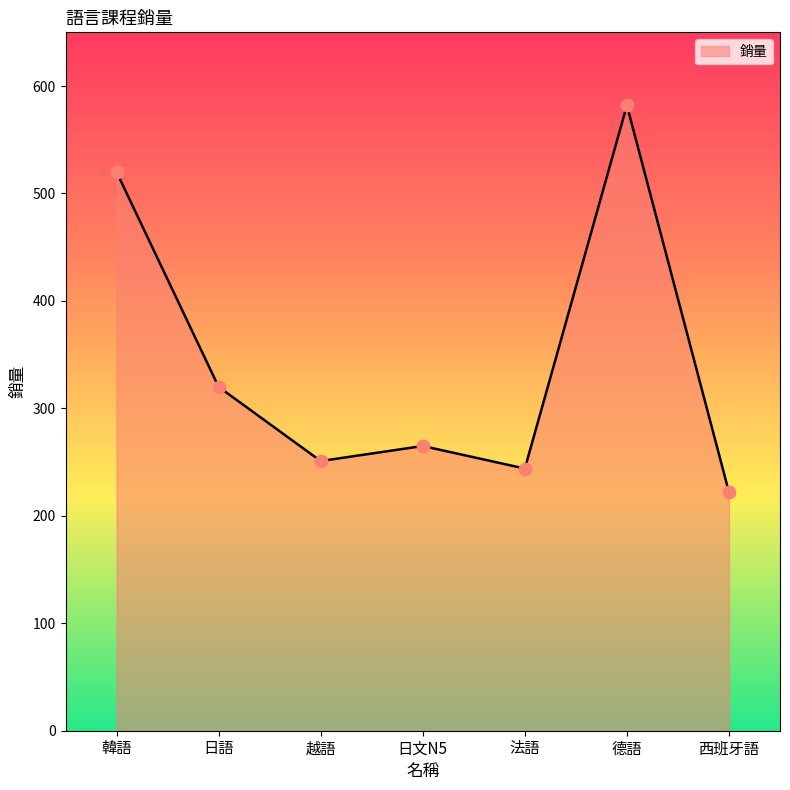

What is the change in value from 韓語 to 德語?

+62